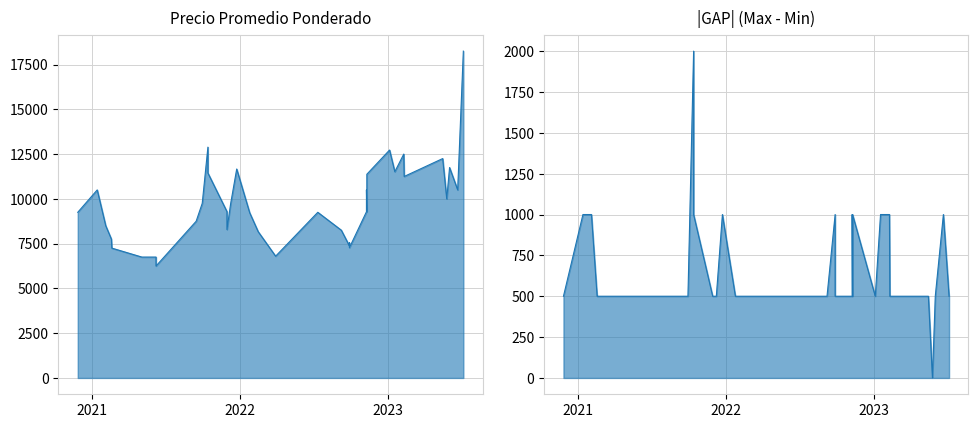

What is the sum of all Precio promedio ponderado values?

388818